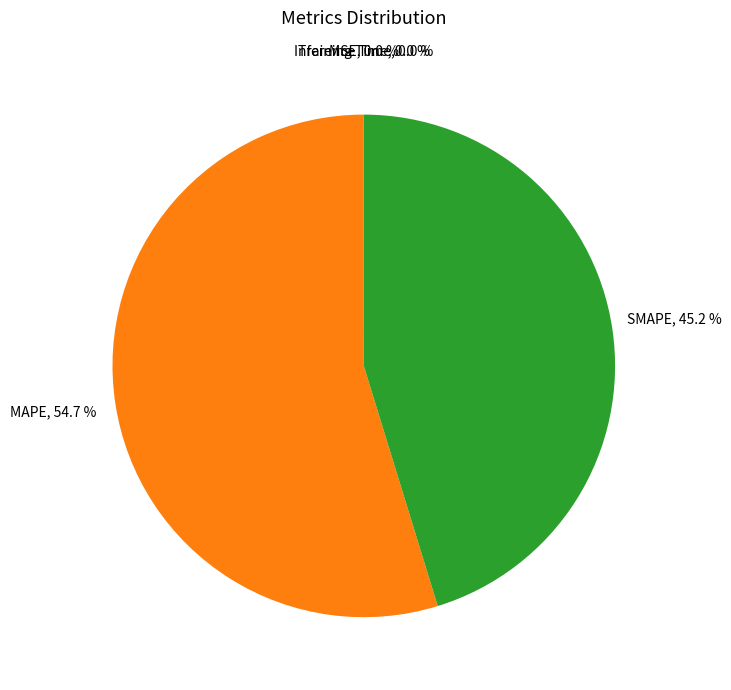

Which slice is the largest?

MAPE